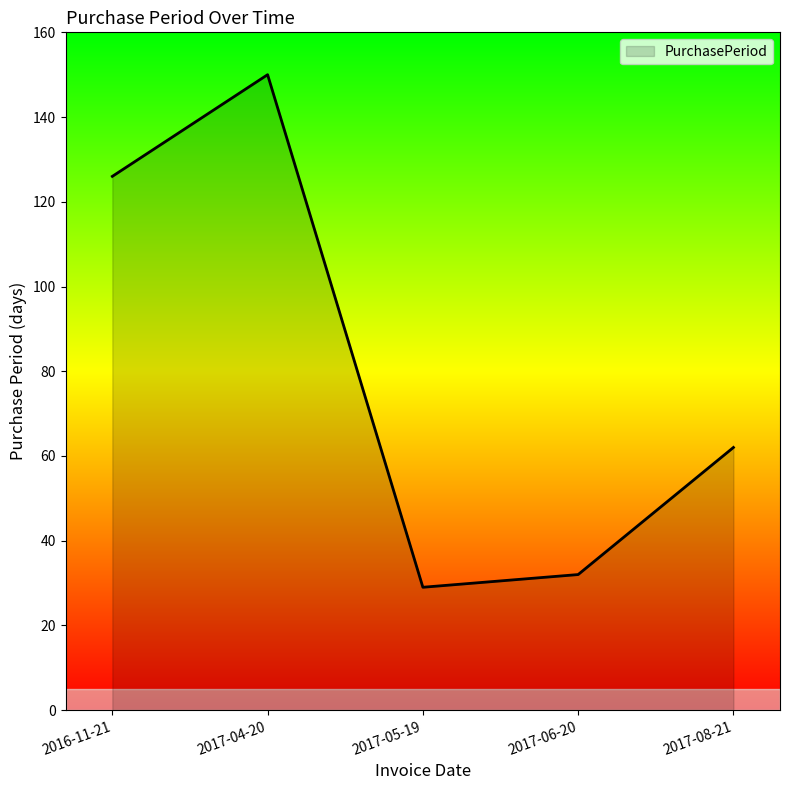

The chart shows a value of 150 at 2017-04-20. True or false?

True